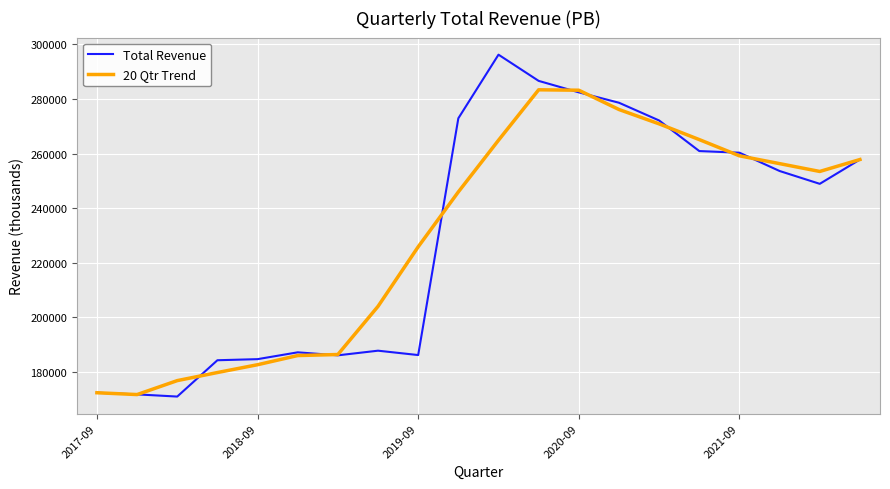

What are all the series names shown in the legend?

Total Revenue, 20 Qtr Trend